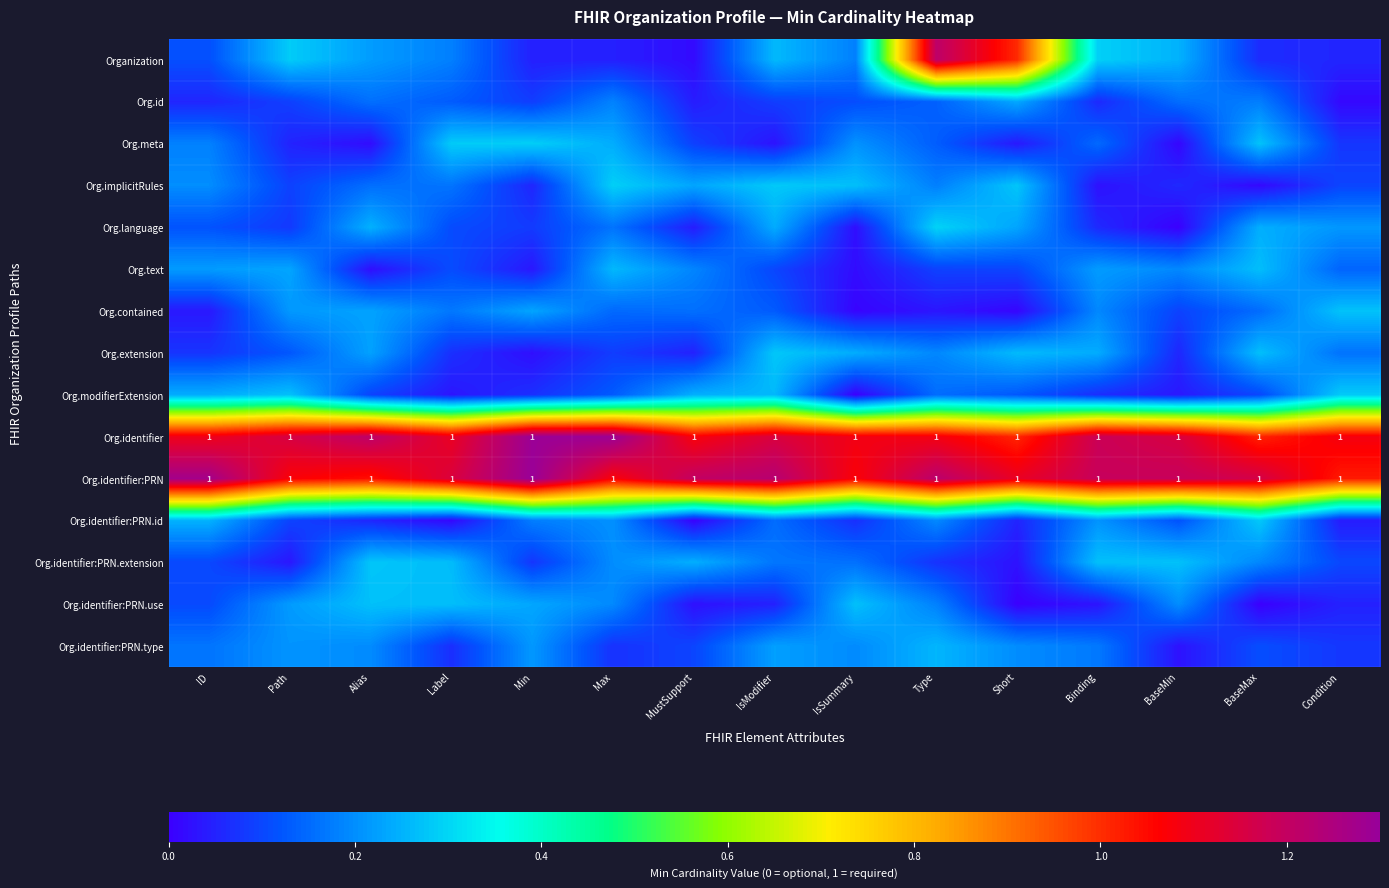

Which has a higher value, BaseMin or Type?

Type